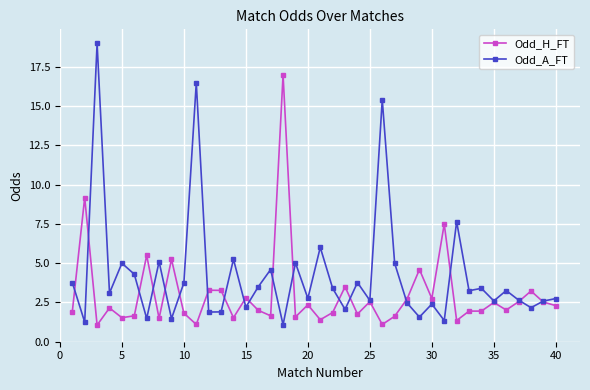

What is the minimum value shown in the chart?

1.1